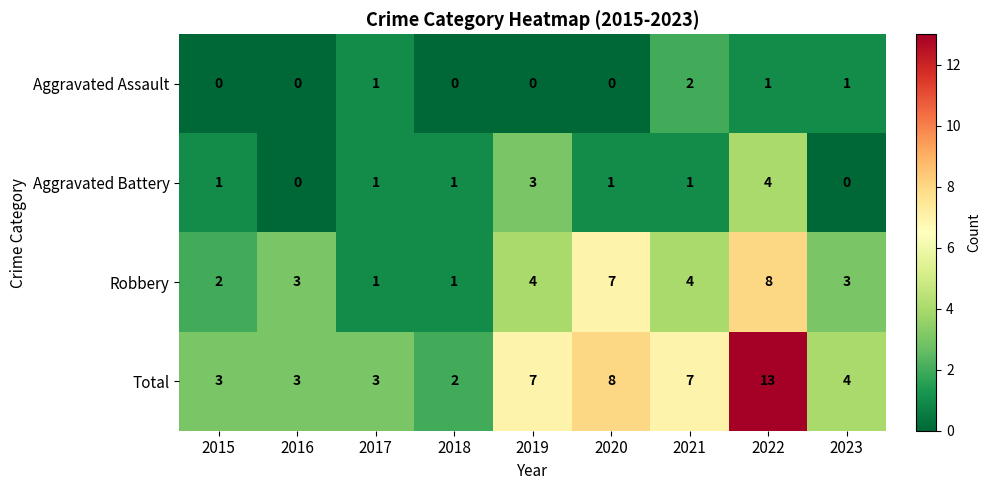

What is the average value of the Total series?

6